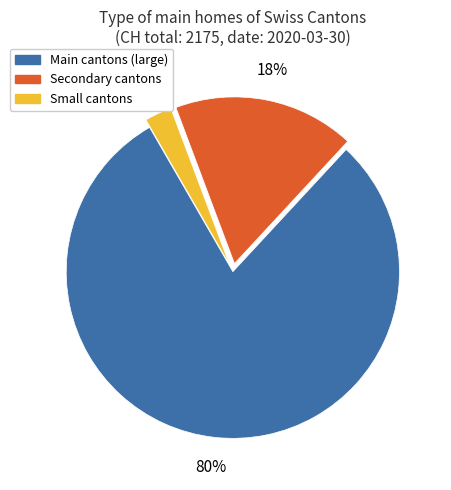

Is there any slice that represents more than half of the pie?

Yes